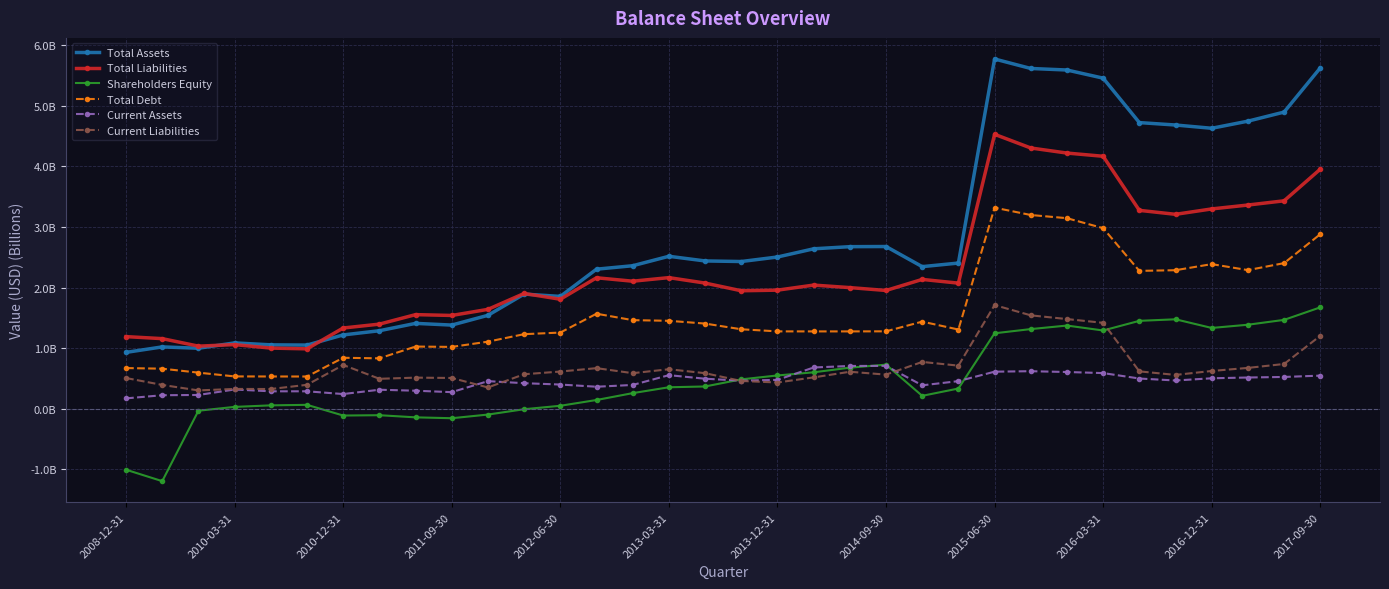

At which category does Total Liabilities reach its first local peak?

2010-03-31